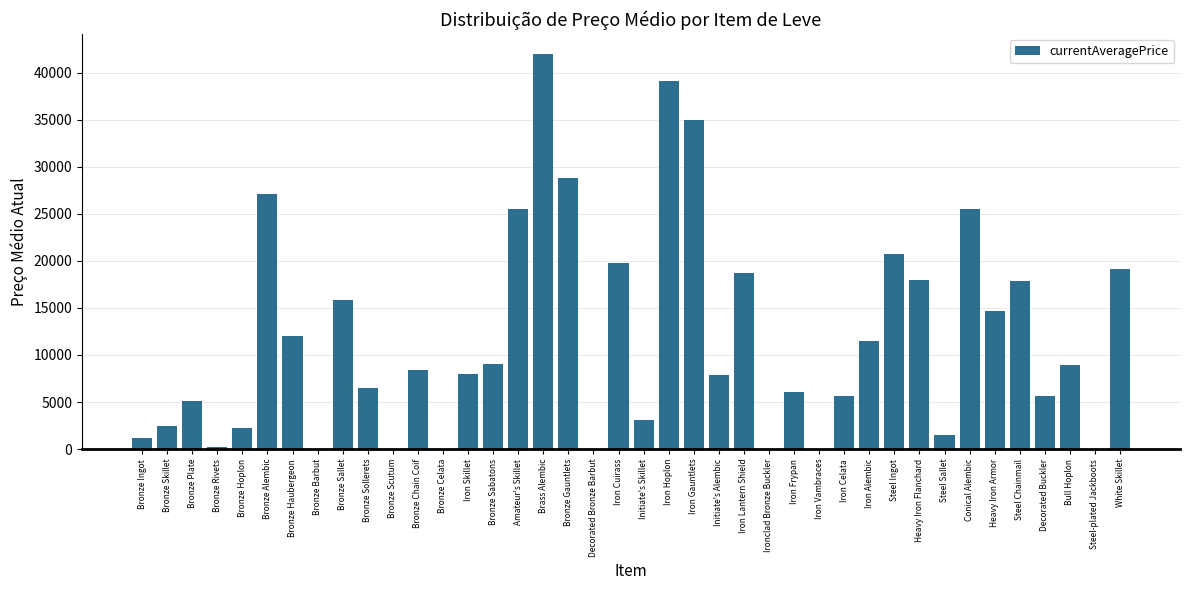

What is the sum of all values?

473143.6